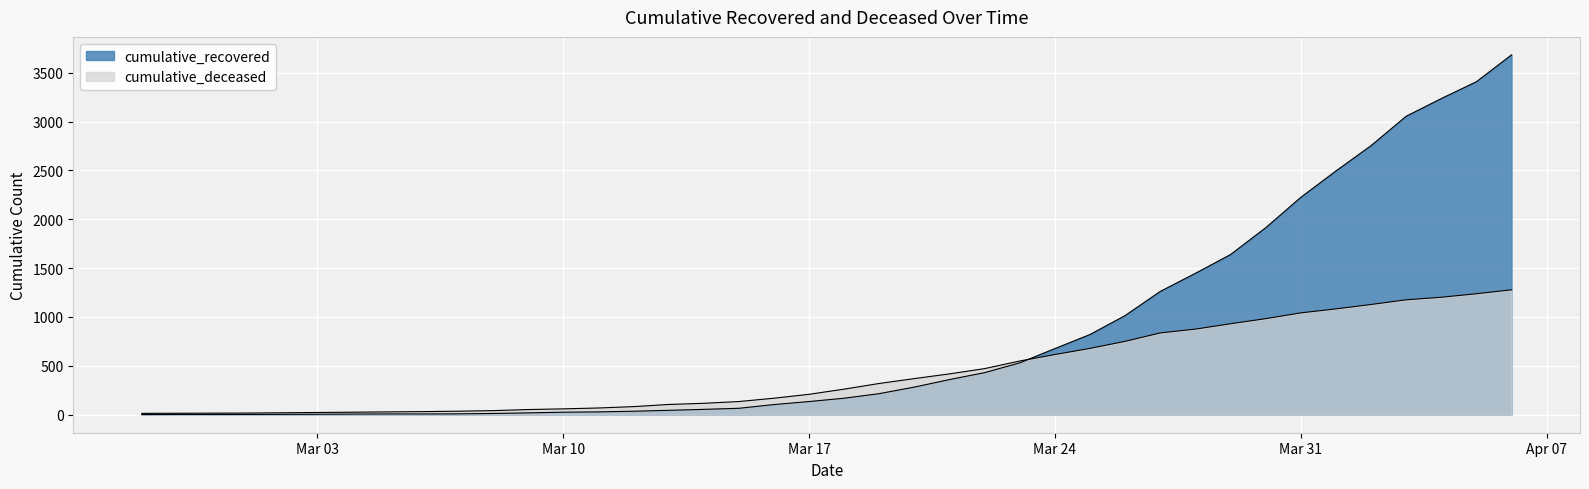

How many values in the cumulative_recovered series exceed 169?

19